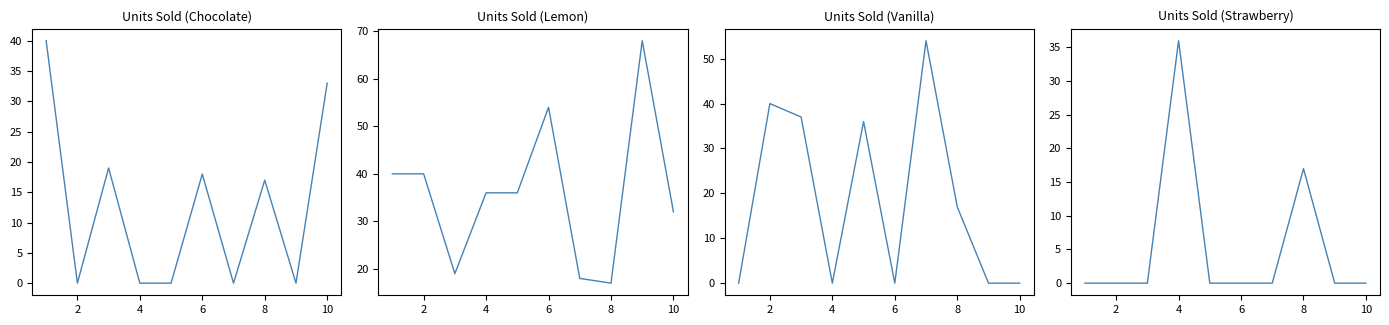

Rank the series by their maximum value, from lowest to highest.

strawberry, chocolate, vanilla, lemon